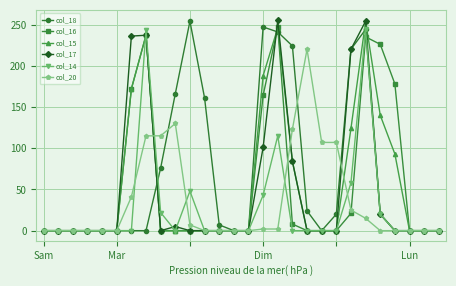

What is the maximum value shown in the chart?

255